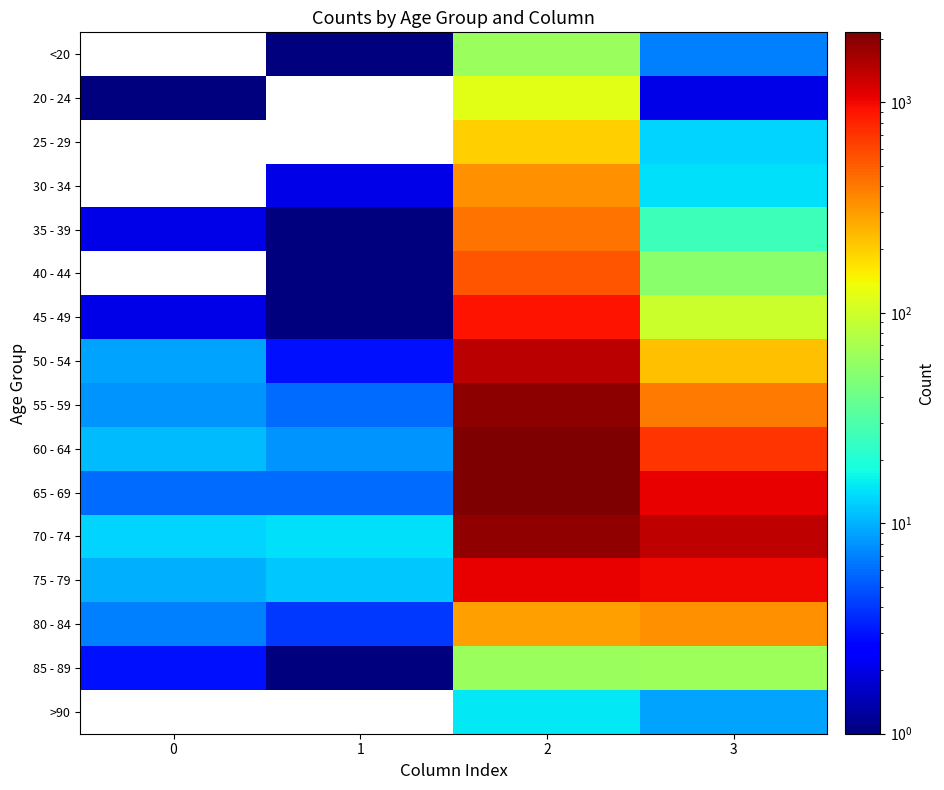

Reading left to right, list all the values displayed in this chart.

<20: 0=0	1=1	2=62	3=7
20 - 24: 0=1	1=0	2=121	3=2
25 - 29: 0=0	1=0	2=196	3=13
30 - 34: 0=0	1=2	2=333	3=14
35 - 39: 0=2	1=1	2=420	3=26
40 - 44: 0=0	1=1	2=530	3=53
45 - 49: 0=2	1=1	2=915	3=97
50 - 54: 0=9	1=3	2=1450	3=227
55 - 59: 0=8	1=6	2=1965	3=392
60 - 64: 0=11	1=8	2=2151	3=689
65 - 69: 0=6	1=6	2=2130	3=1057
70 - 74: 0=13	1=14	2=1882	3=1381
75 - 79: 0=10	1=12	2=1053	3=993
80 - 84: 0=7	1=4	2=296	3=333
85 - 89: 0=3	1=1	2=62	3=64
>90: 0=0	1=0	2=15	3=9